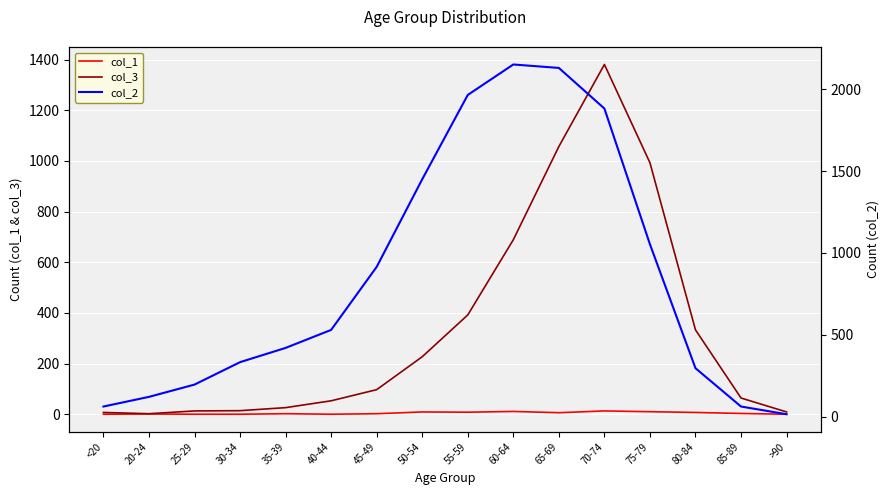

At which label is col_2 closest to 1083?

75-79